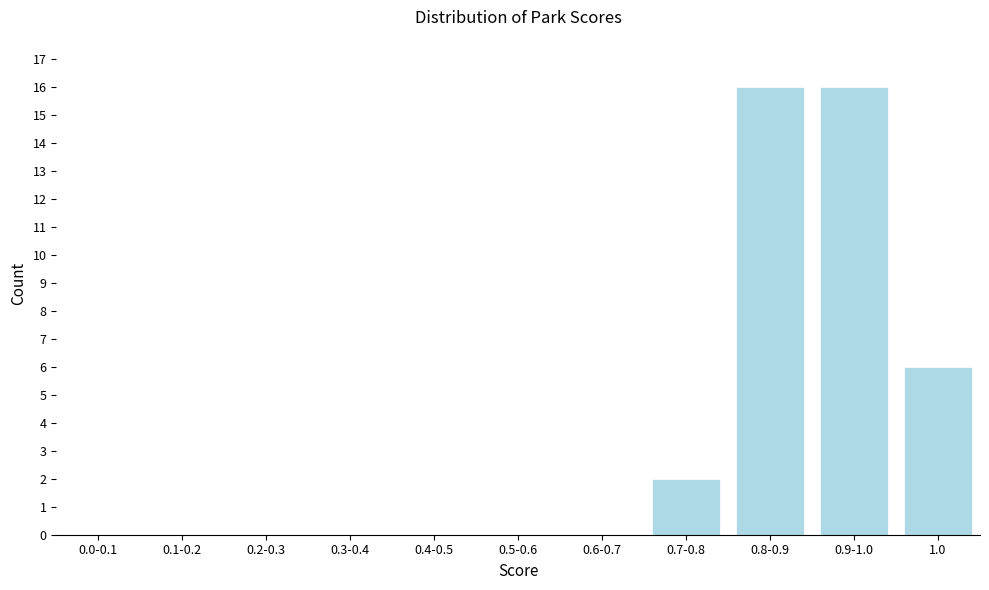

Reading left to right, what are all the values shown in this chart?

0.0-0.1=0	0.1-0.2=0	0.2-0.3=0	0.3-0.4=0	0.4-0.5=0	0.5-0.6=0	0.6-0.7=0	0.7-0.8=2	0.8-0.9=16	0.9-1.0=16	1.0=6